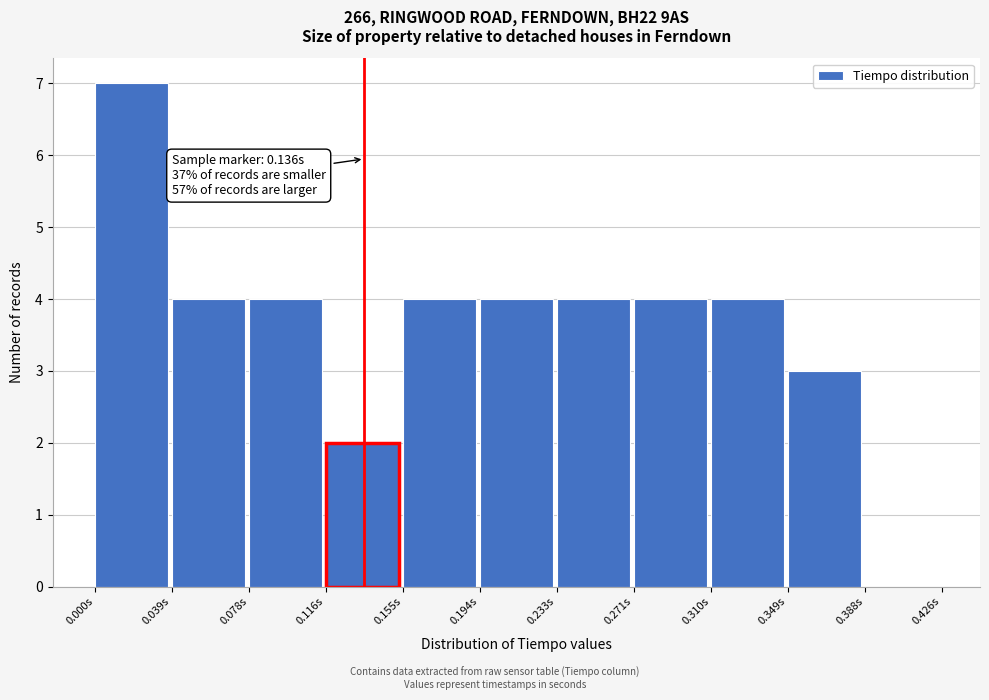

Over which range of the x-axis is the bar tallest?

0.000 to 0.040